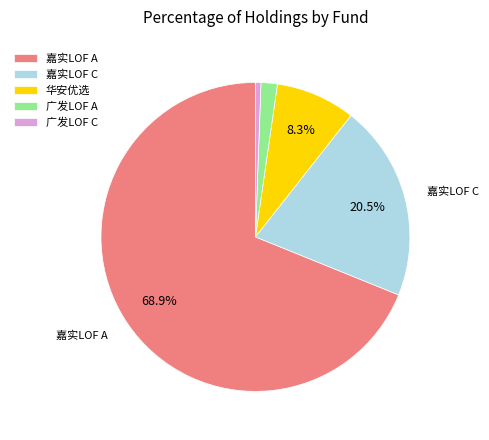

Which category accounts for the majority?

嘉实LOF A